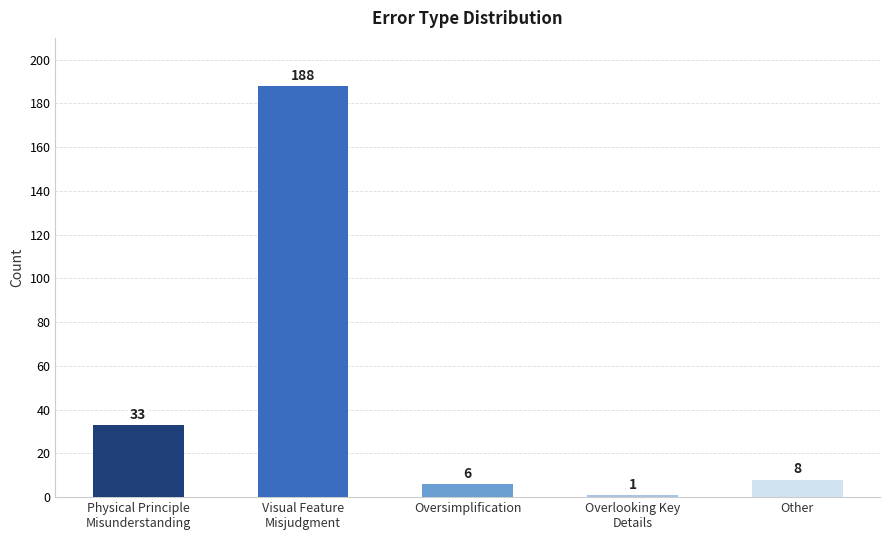

The chart shows a value of 6 at Oversimplification. True or false?

True